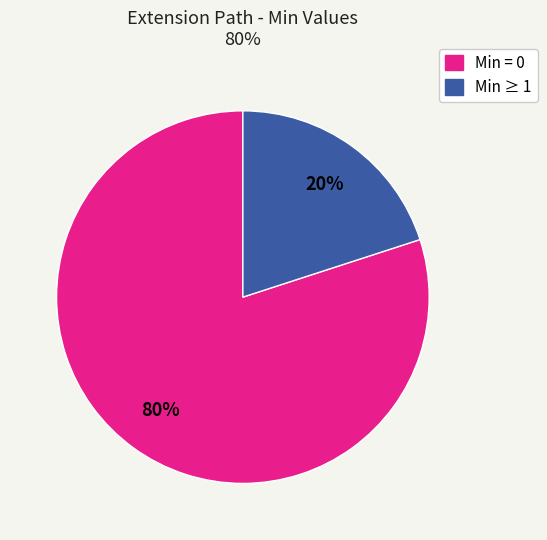

To the nearest percent, what is the average slice percentage?

50%